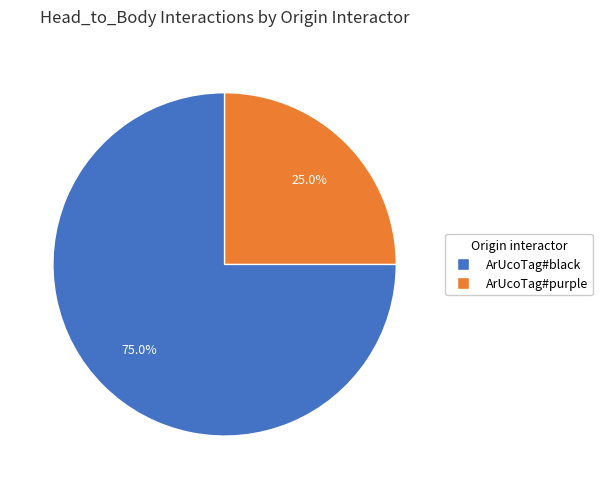

What is the largest slice in the pie chart?

ArUcoTag#black